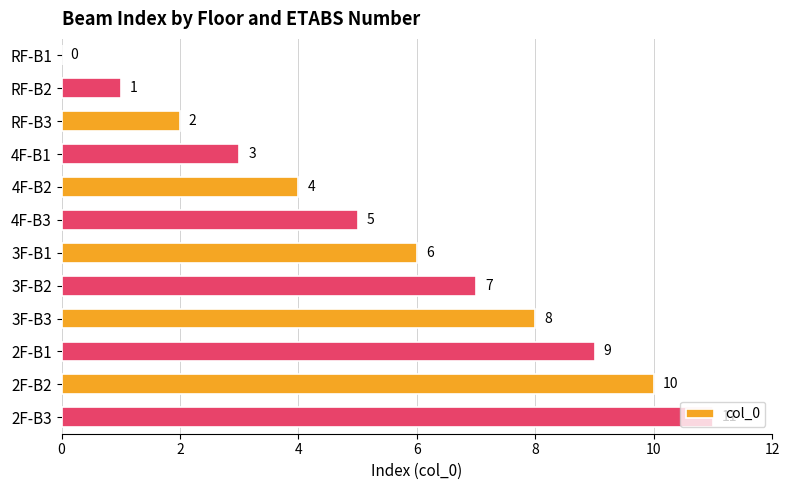

The chart shows a value of 10 at 2F-B2. True or false?

True